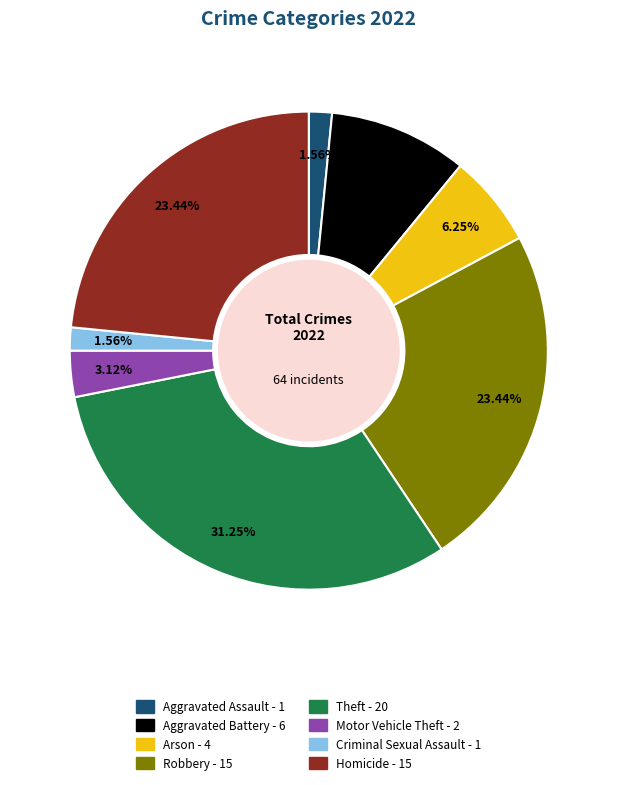

To the nearest percent, what portion does Arson represent?

6%